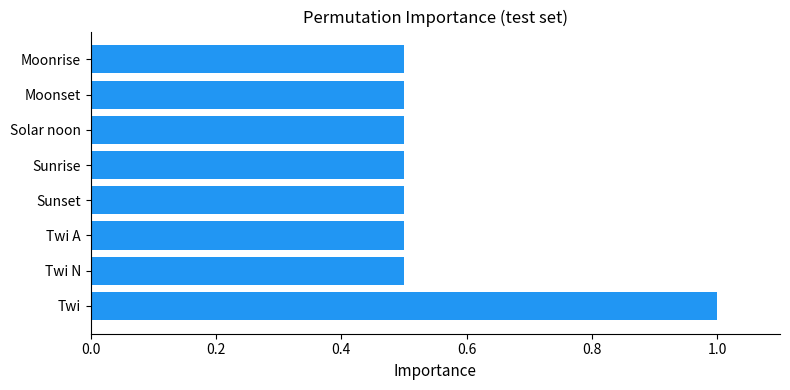

Reading bottom to top, extract all data points from this chart.

1.0	0.5	0.5	0.5	0.5	0.5	0.5	0.5